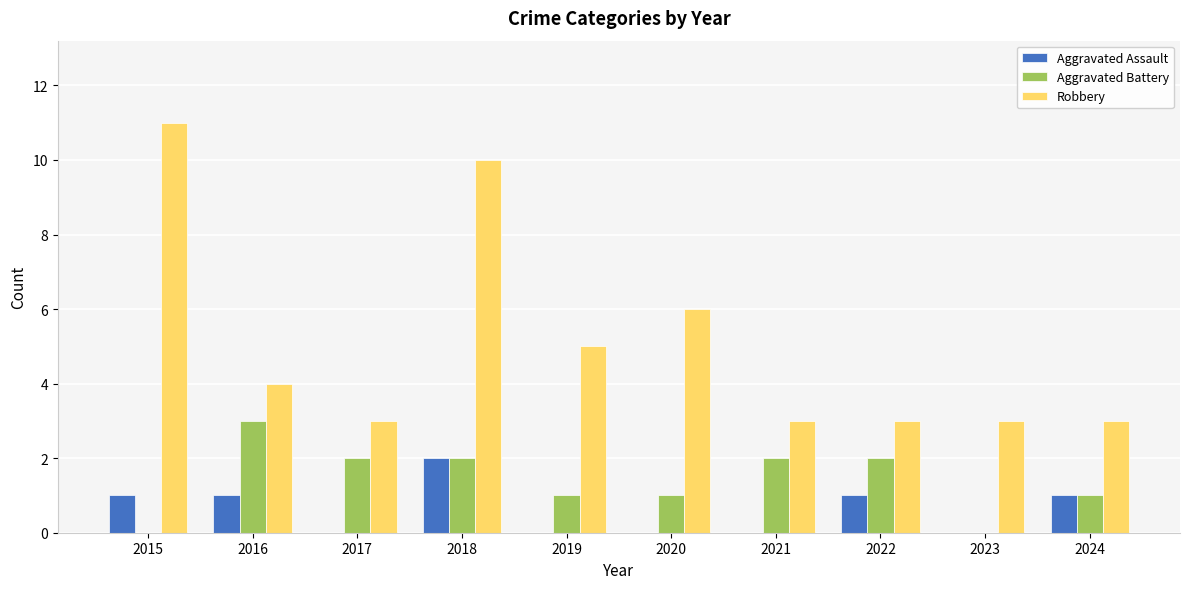

Read the Robbery value at 2018.

10